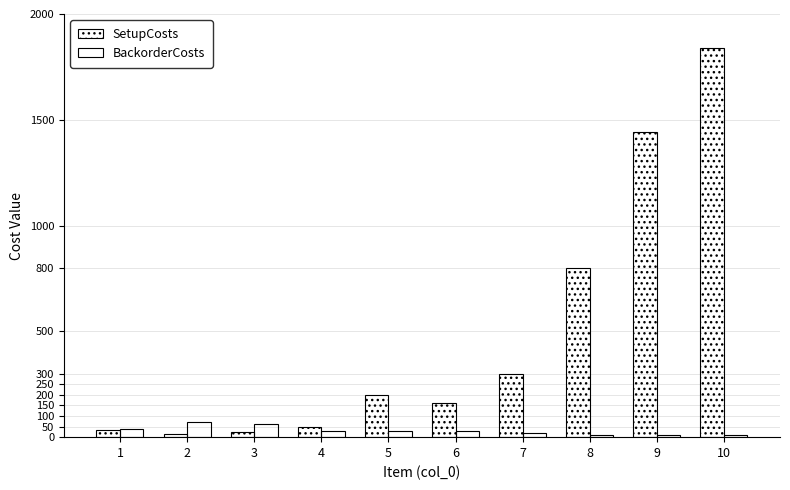

What is the value of the SetupCosts bar at the 3rd from the left?

25